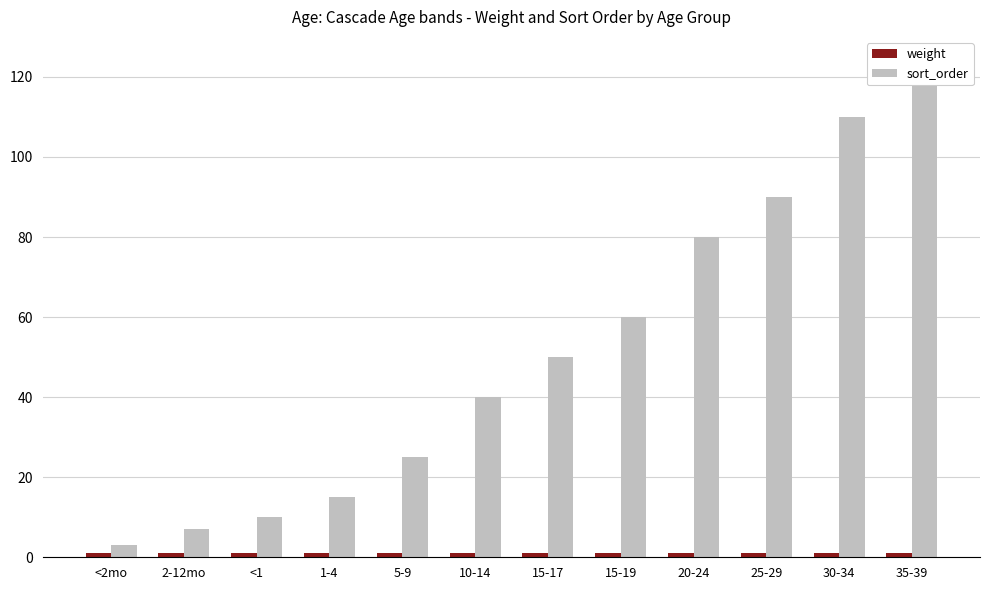

What is the average value of the weight series?

1